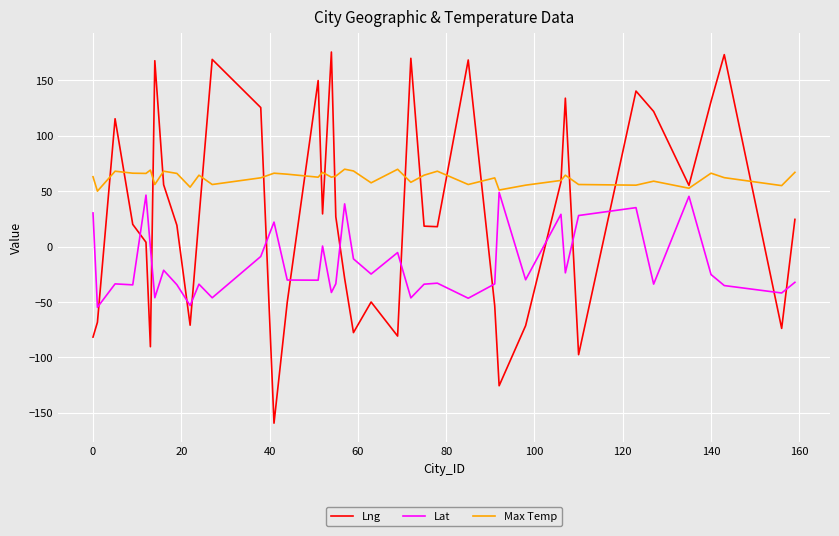

List the series in order of their overall mean, lowest first.

Lat, Lng, Max Temp